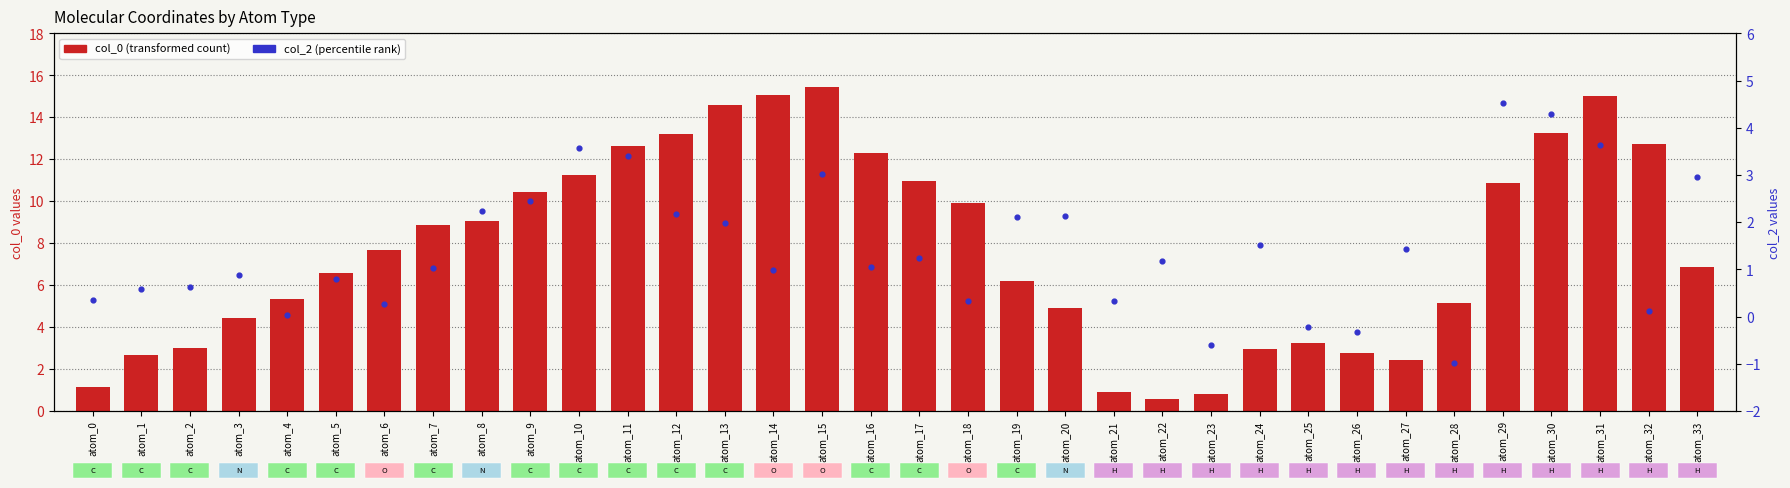

Which series has the widest spread of Y values?

col_0 (transformed count)